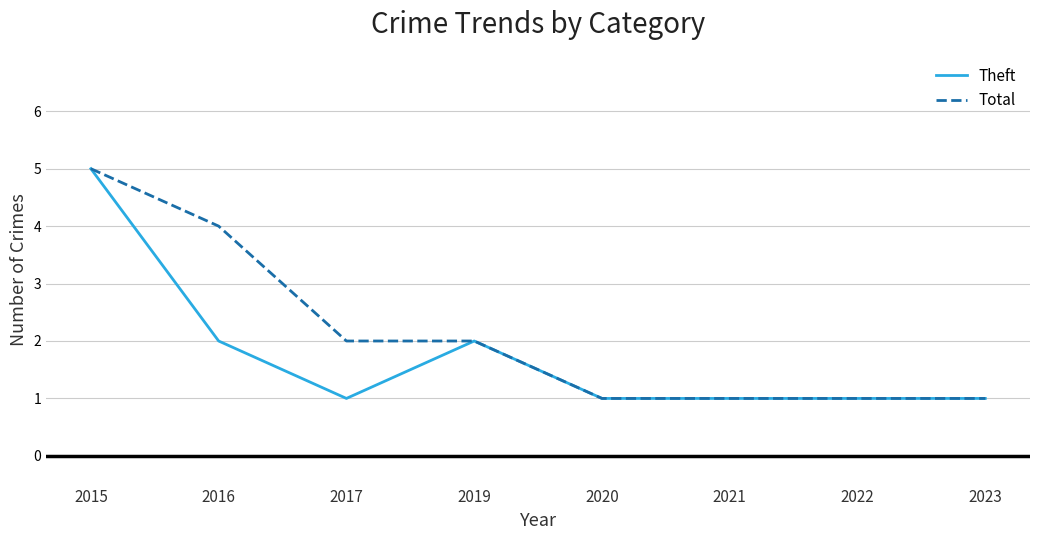

Which category has the highest value across all series?

2015